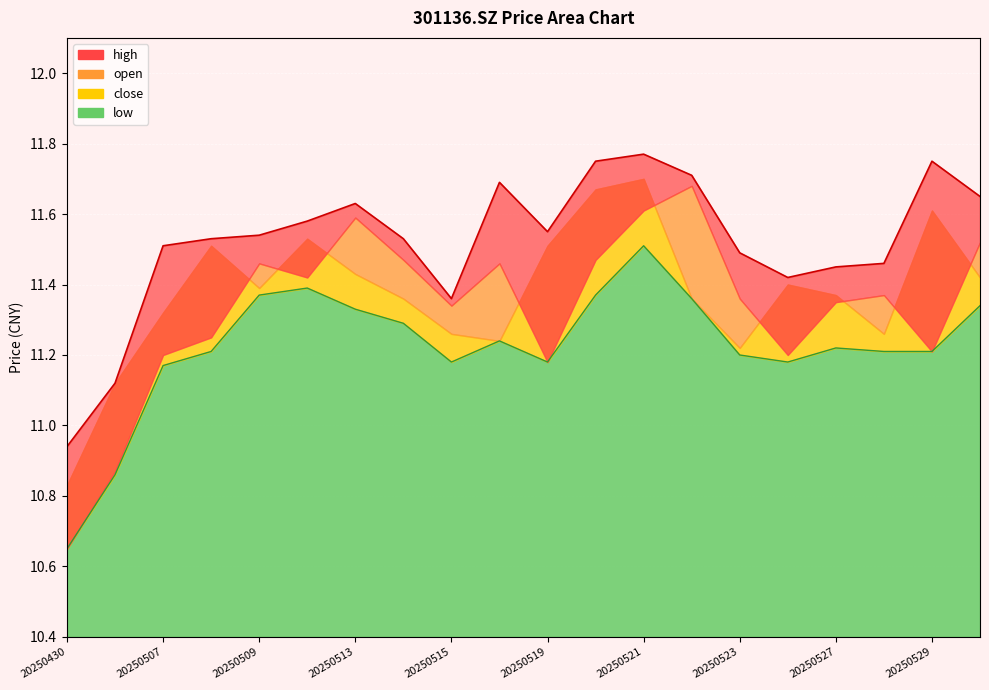

Which category has the lowest value in the low series?

20250430